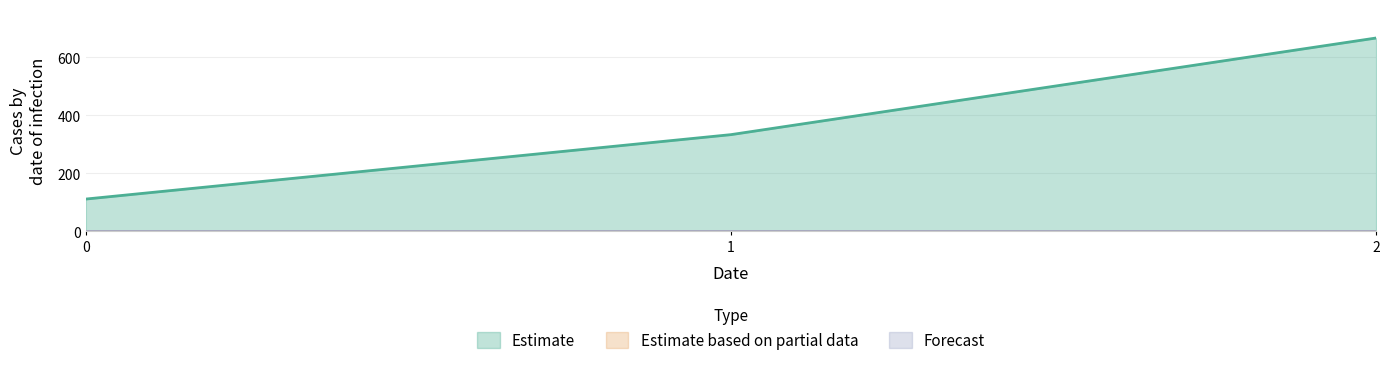

Rank the categories by Forecast value from lowest to highest.

0, 1, 2